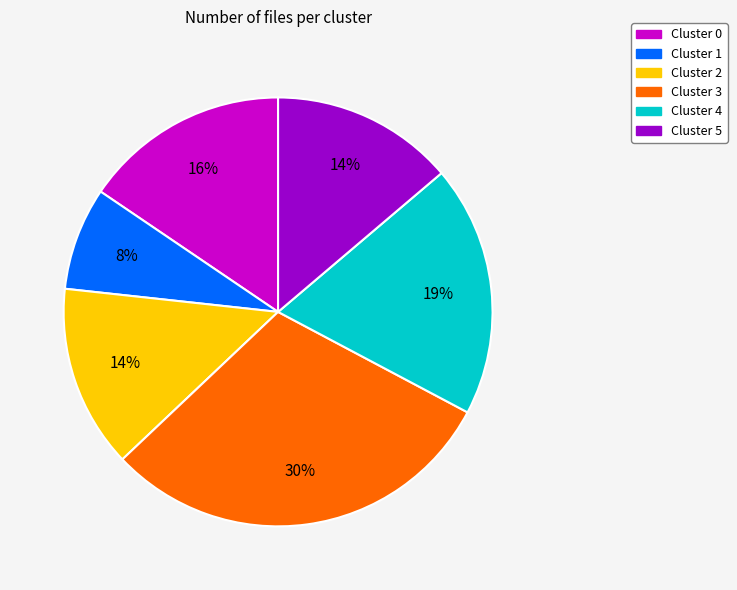

Does Cluster 5 represent more than half of the total?

No